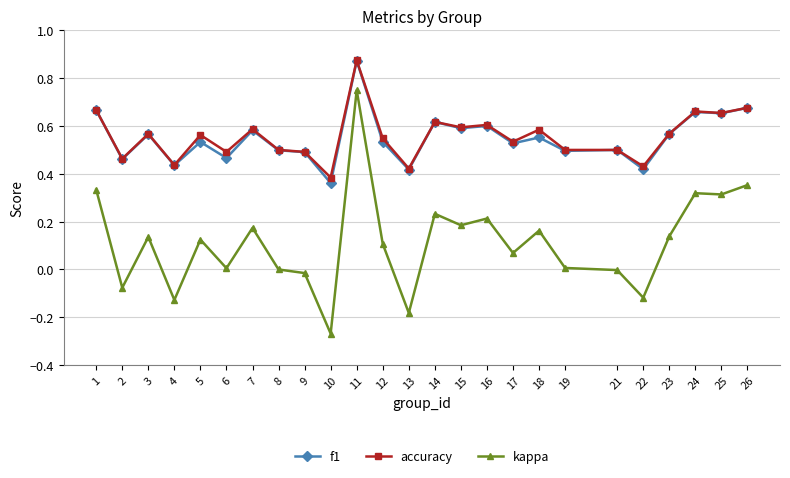

At which label does kappa reach its minimum?

10